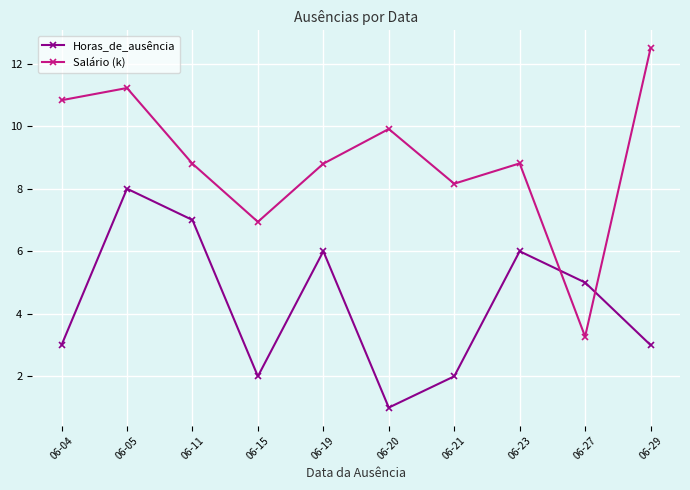

What is the minimum value for Horas_de_ausência?

1.0